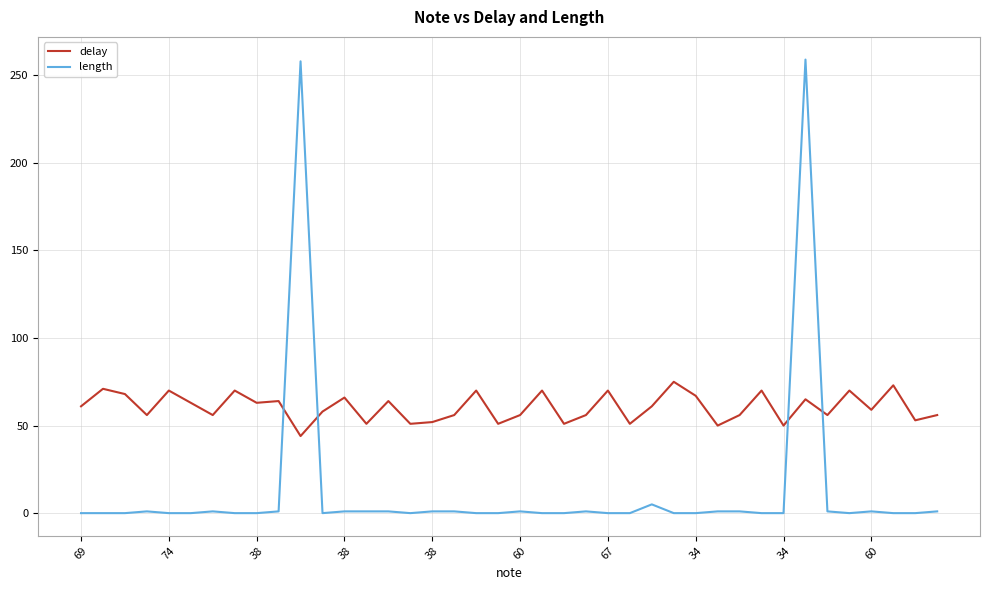

Which series has the largest total across all categories?

delay